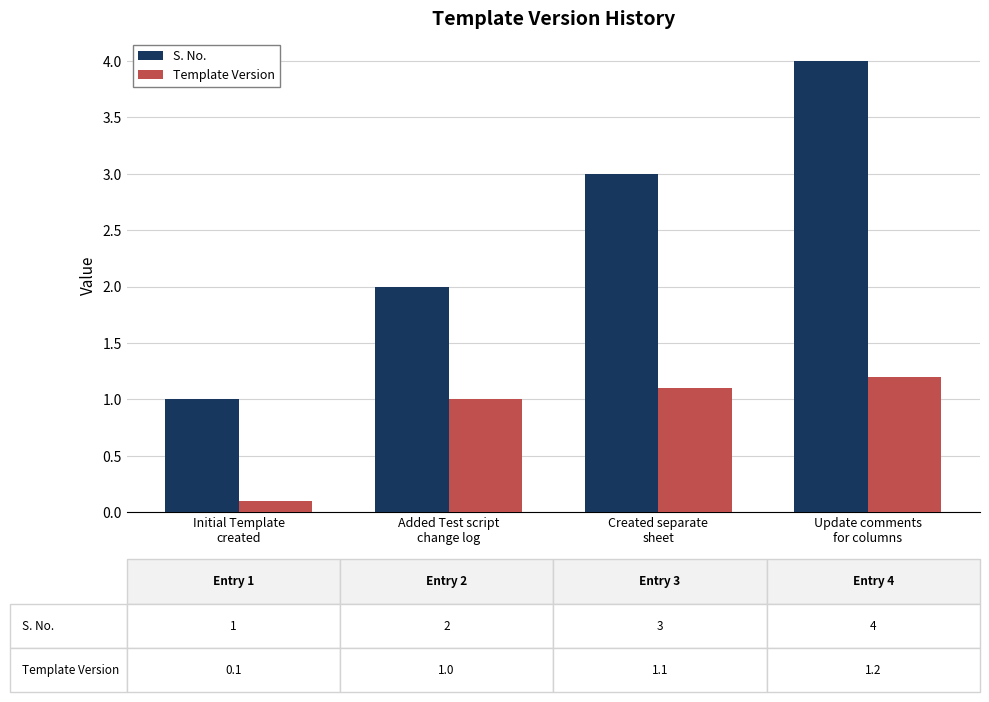

What is the average value of the S. No. series?

2.5